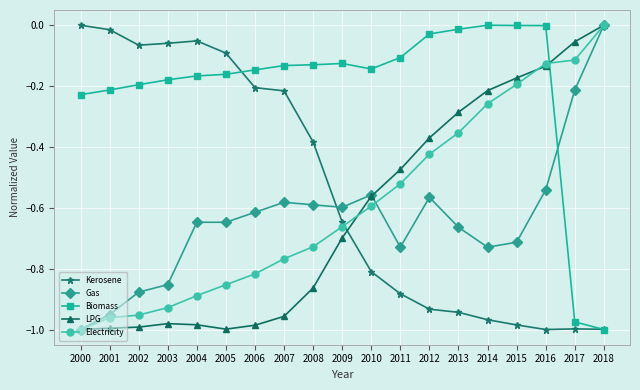

True or false: Biomass and LPG intersect in this chart.

True